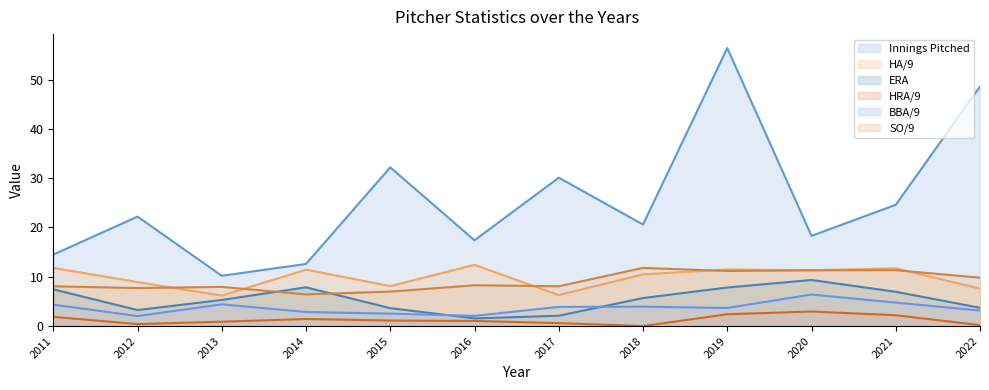

True or false: ERA has a value of 7.8 at 2019.

True